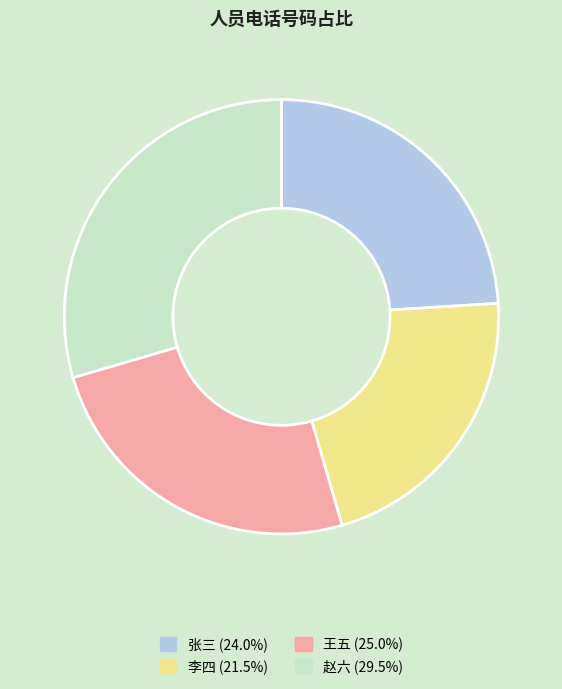

How many segments does this pie chart have?

4